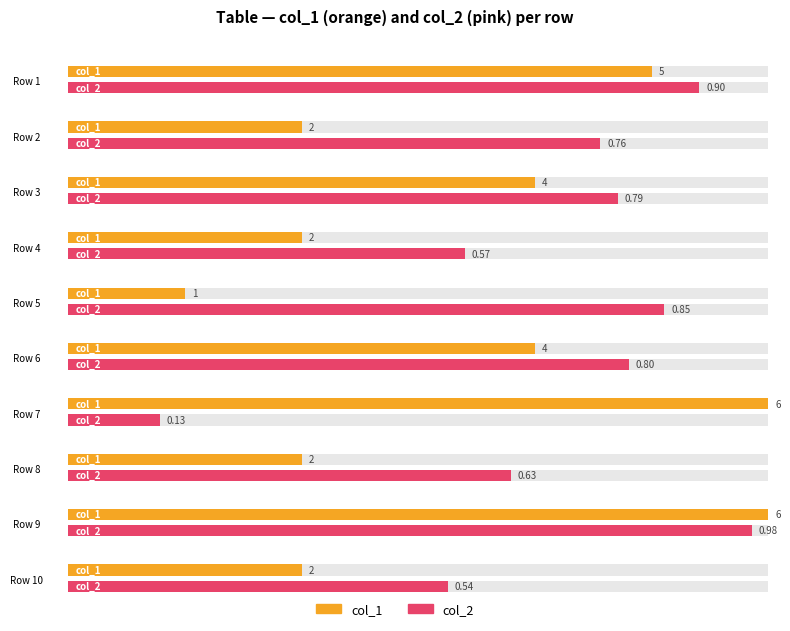

Are the bars grouped side by side (vs. stacked)?

Yes